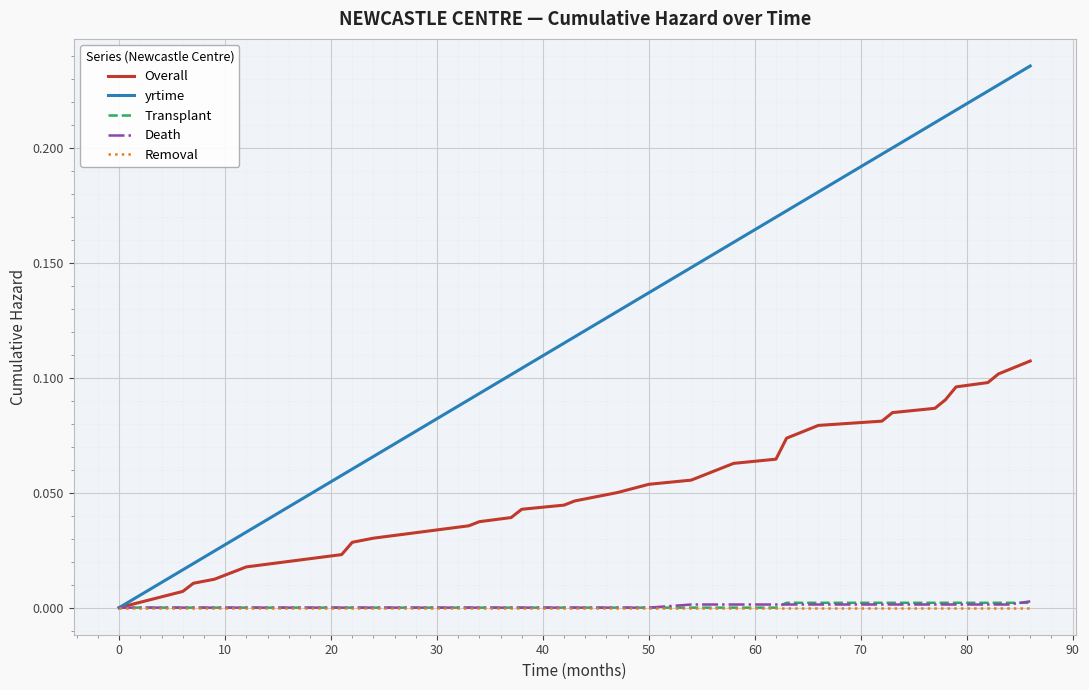

Which series has the largest total across all categories?

yrtime